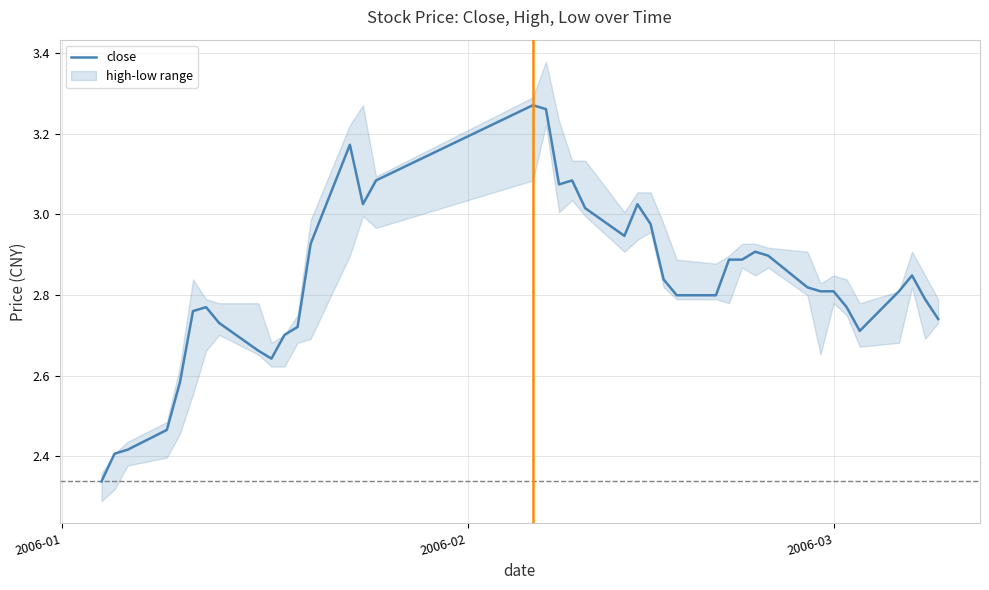

Count the number of data series in this chart.

1